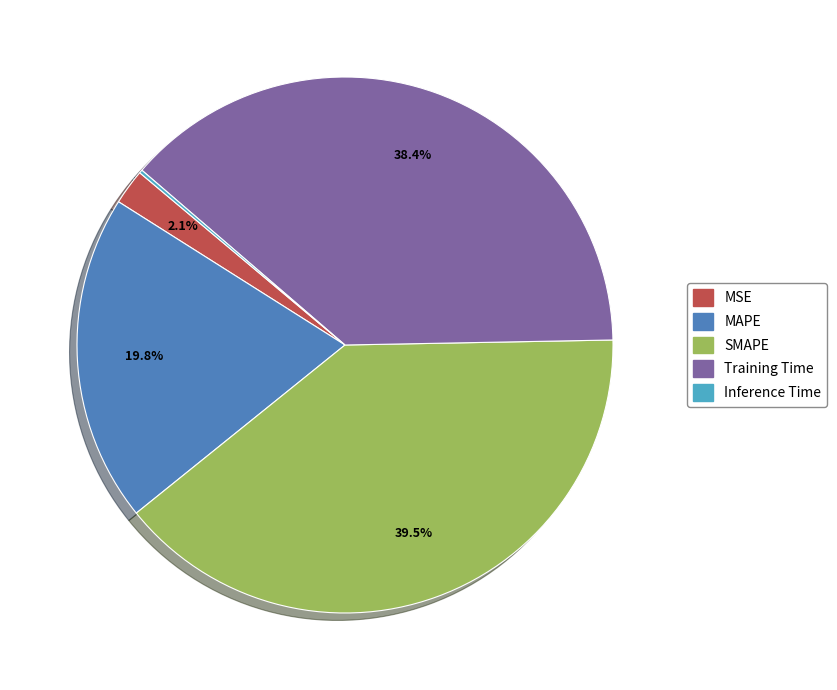

To the nearest percent, what is the difference between the MSE and MAPE slice percentages?

18%